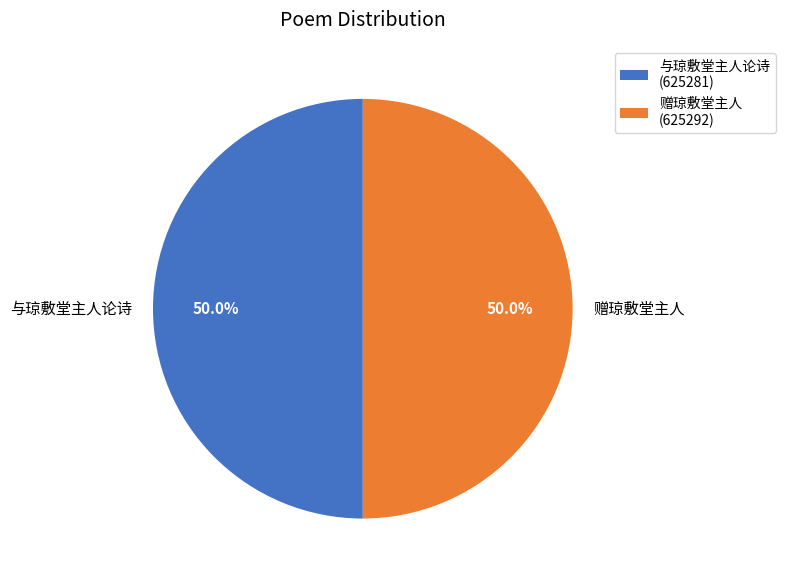

What is the ratio of the value at 与琼敷堂主人论诗 to the value at 赠琼敷堂主人?

1.0